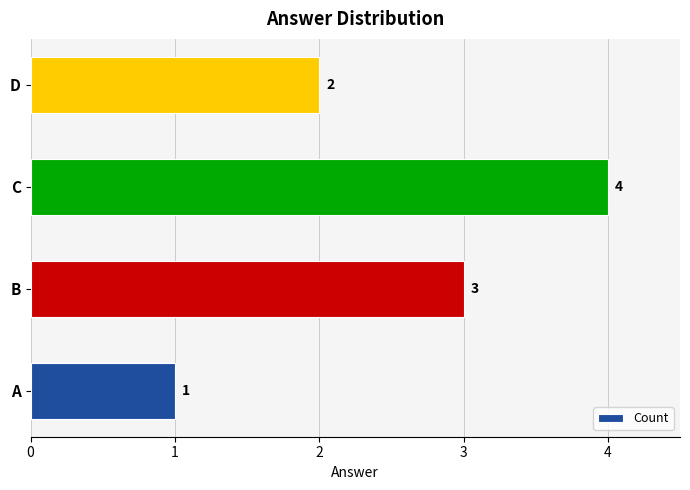

Are the bars horizontal?

Yes